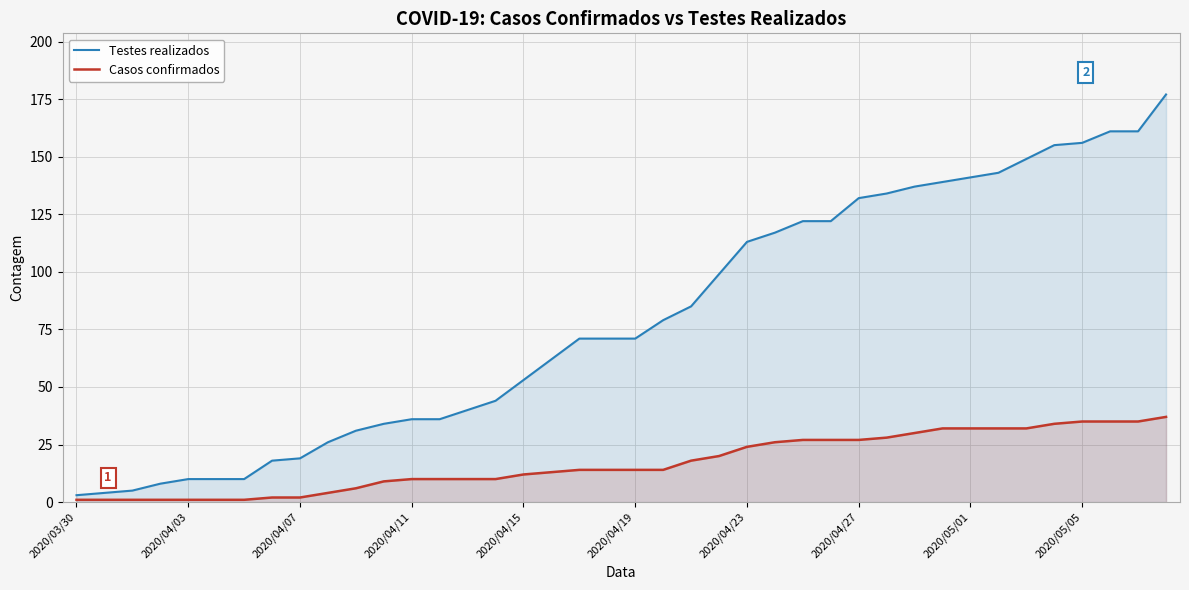

The value of Testes realizados at 2020/04/11 is 36. True or false?

True